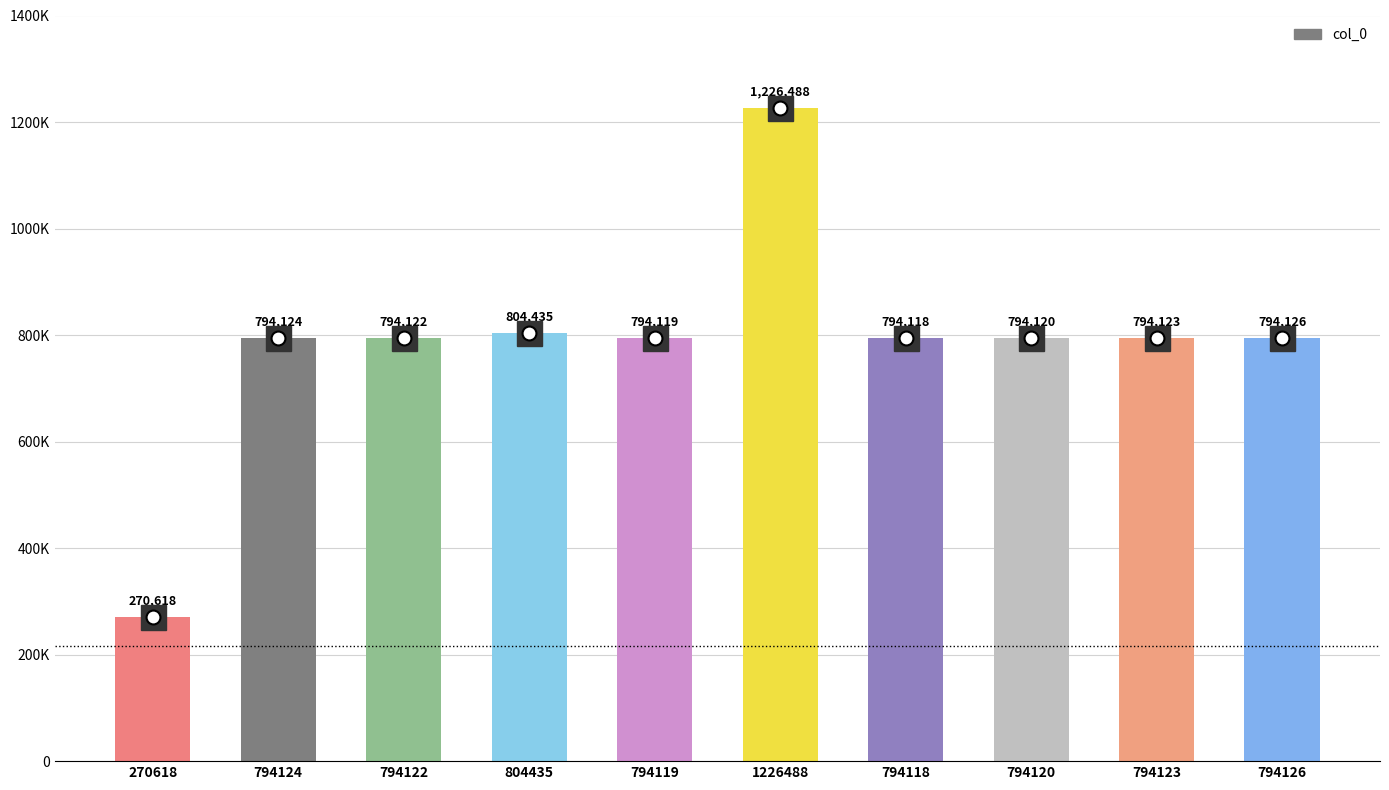

Does the chart contain any negative values?

No